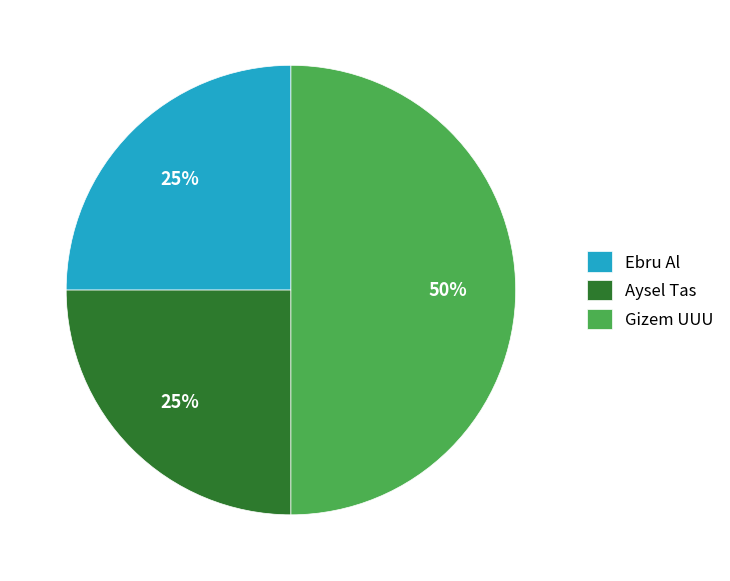

True or false: Ebru Al accounts for 34% of the total.

False